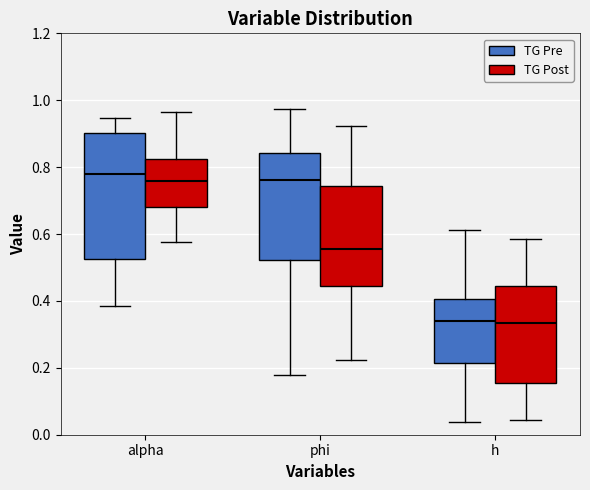

Where is the upper edge of the box for alpha (TG Post) on the y-axis? The values are not printed on the chart, so give them approximately, as read against the axis.

0.82